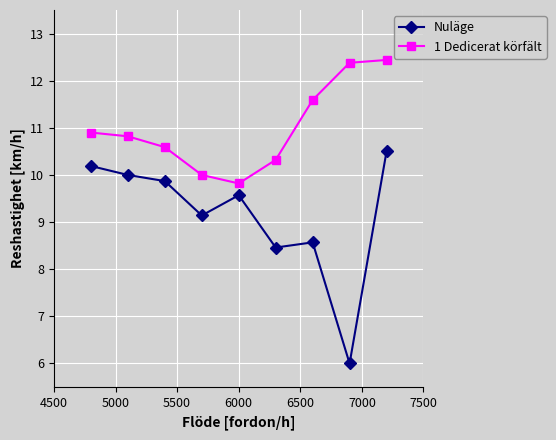

What is the maximum value shown in the chart?

12.4